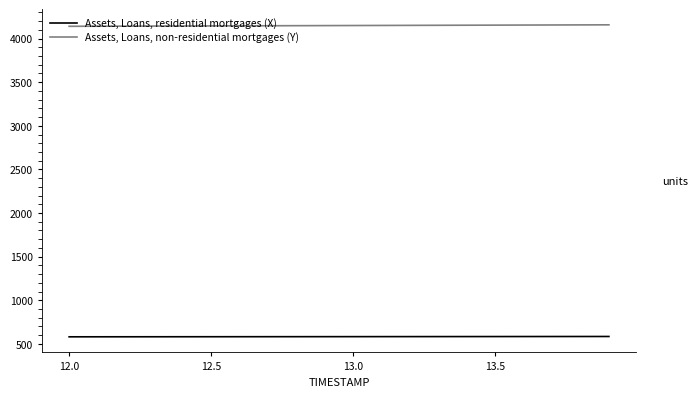

What is the minimum value shown in the chart?

580.8